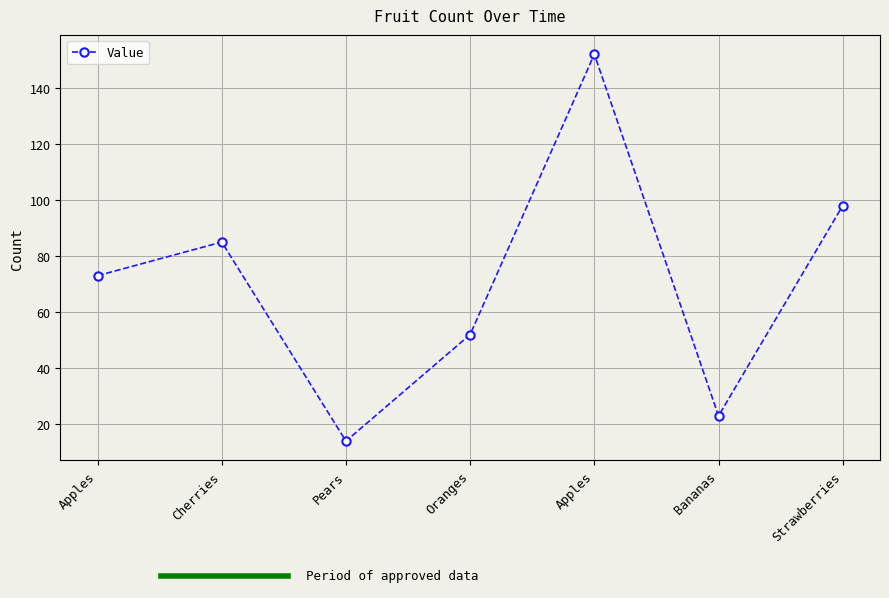

How many lines are shown in the chart?

1